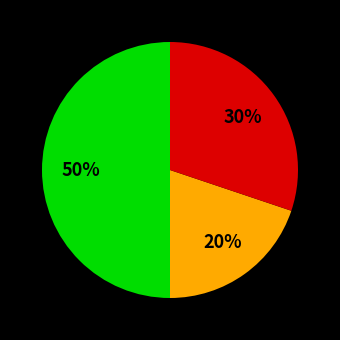

To the nearest percent, what is the difference between the largest and smallest slice percentages?

30%